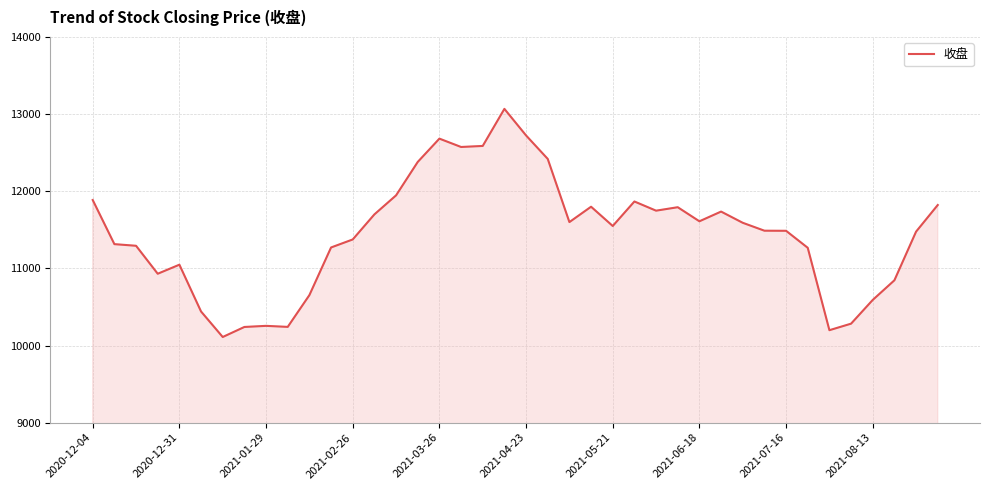

What is the smallest value displayed?

10110.6